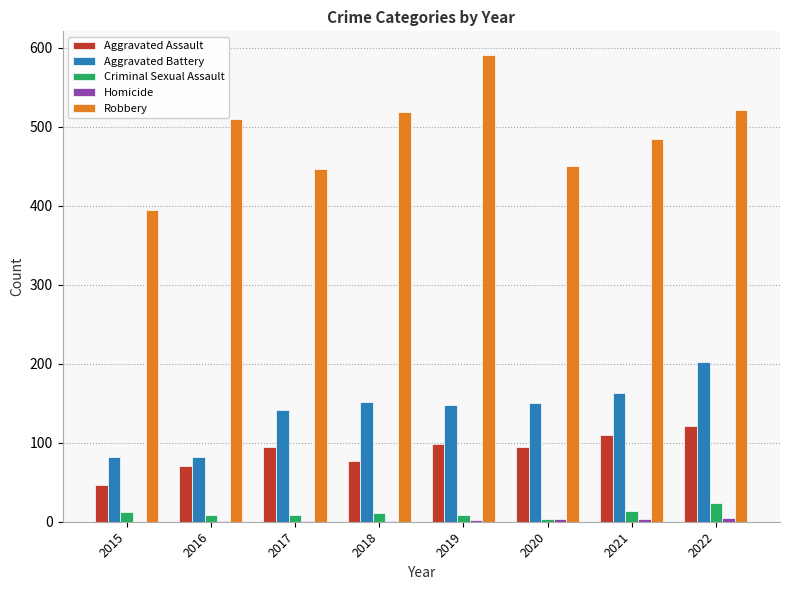

Between 2015 and 2016, which series saw the biggest shift?

Robbery